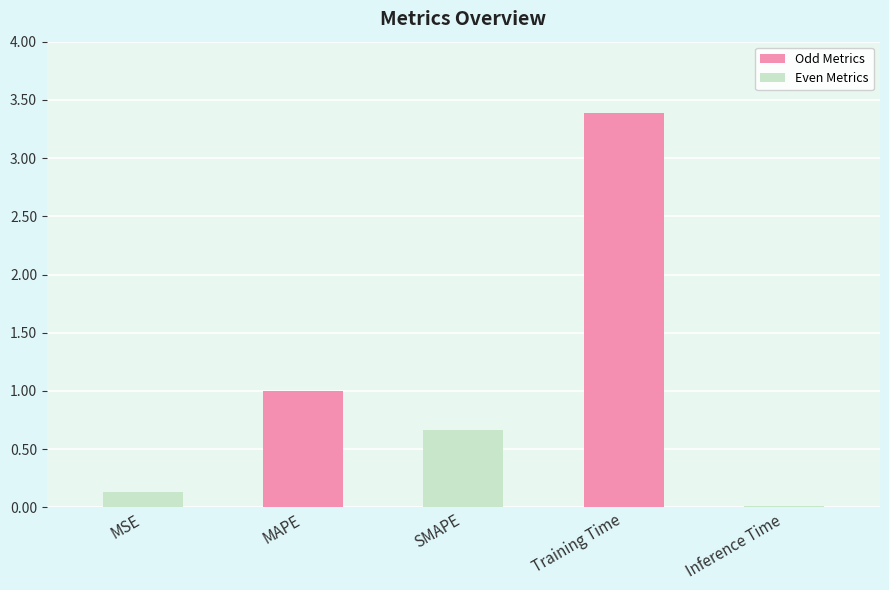

What is the sum of the values at Inference Time and Training Time?

3.4